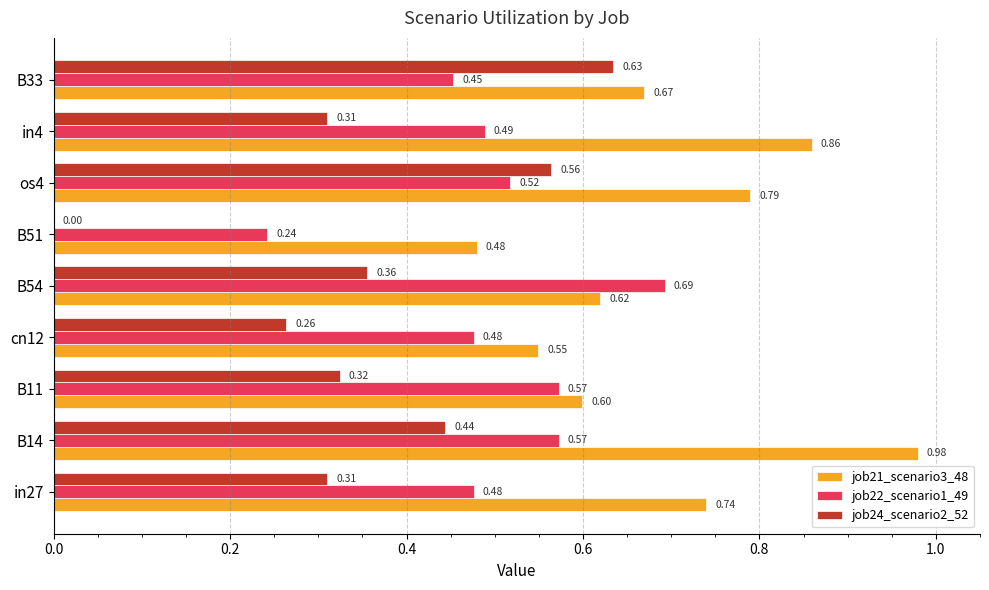

Between B51 and os4, which series saw the biggest shift?

job24_scenario2_52